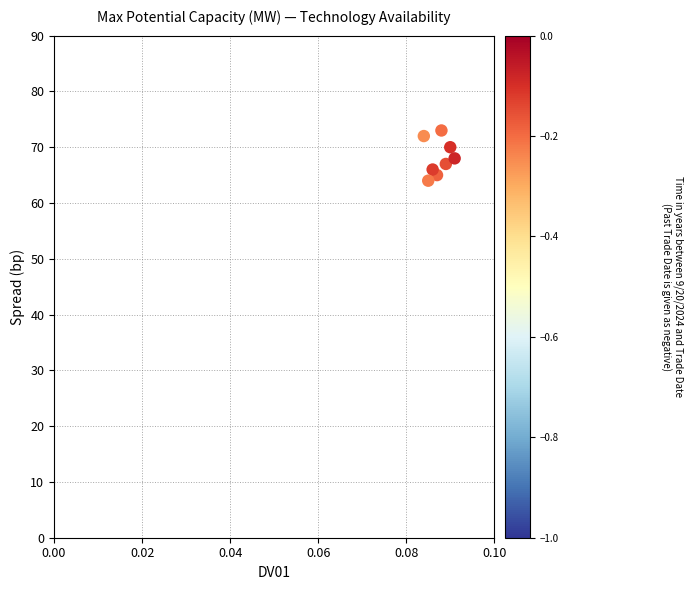

What is the range of Y values (max minus min)?

9